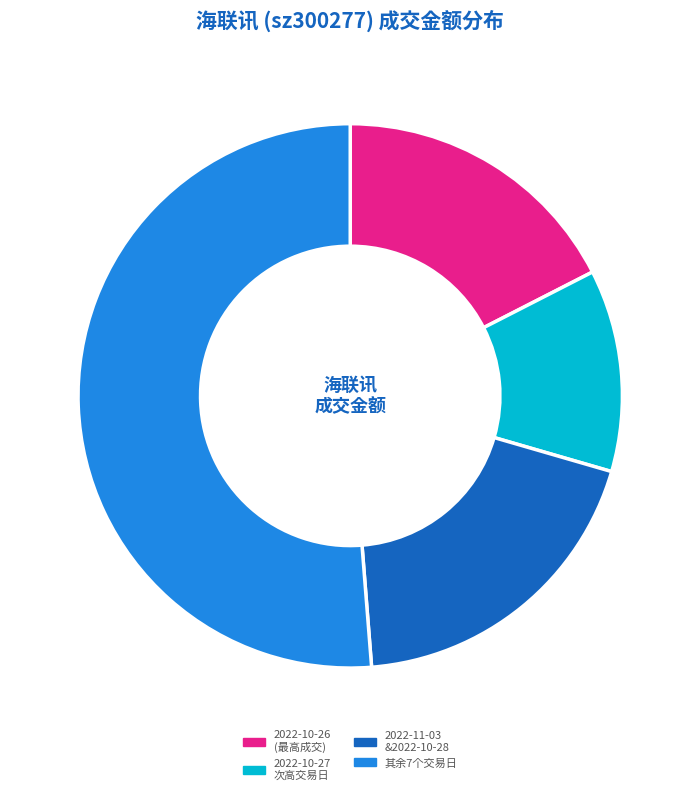

Is there a majority slice in this chart?

Yes